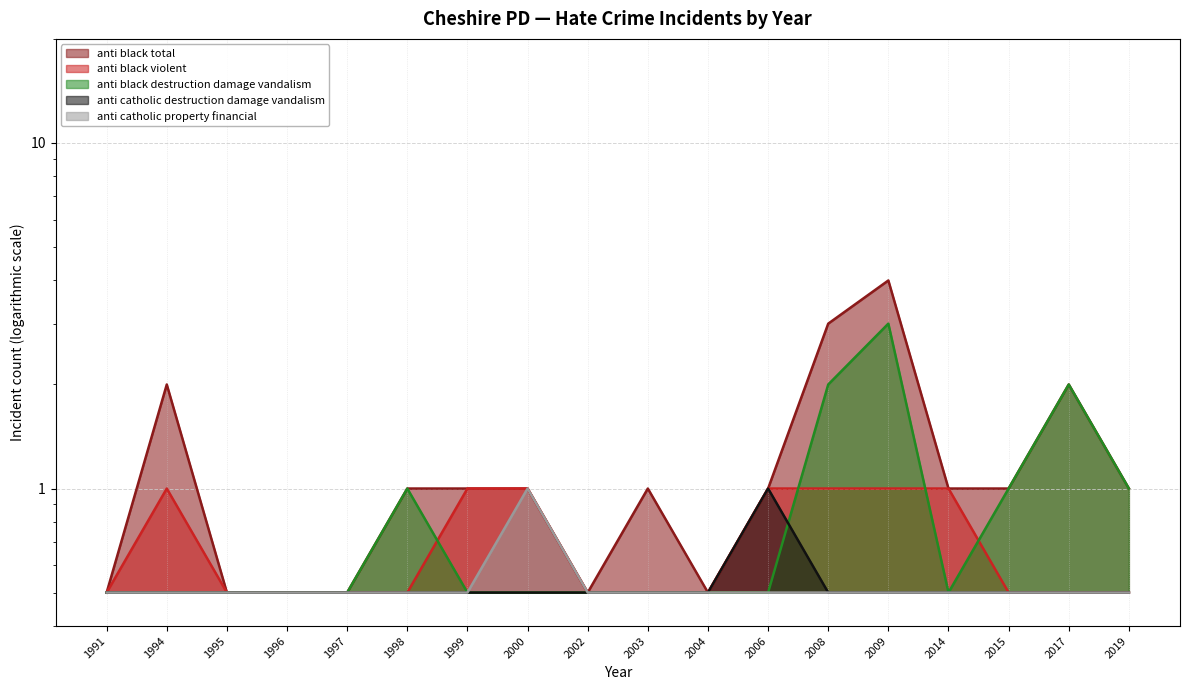

How many data points in anti_black_total are less than 1?

6